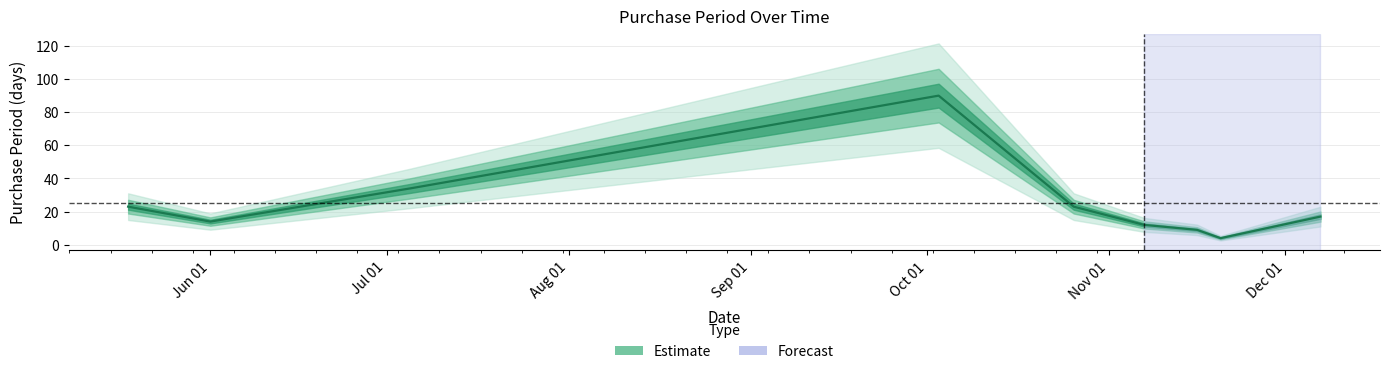

What is the difference between the maximum and minimum values?

86